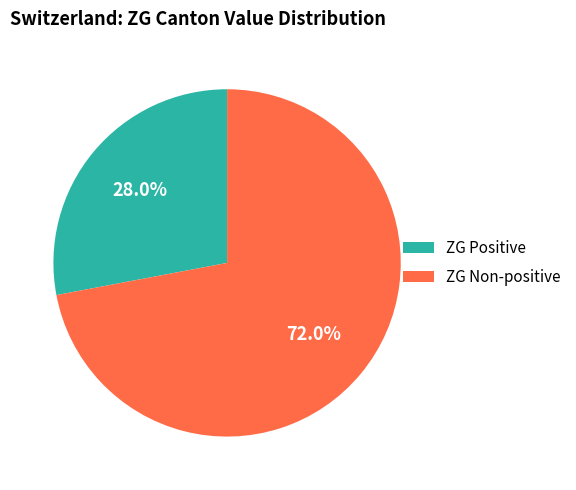

Approximately how many times larger is the value at ZG Non-positive compared to ZG Positive?

2.6